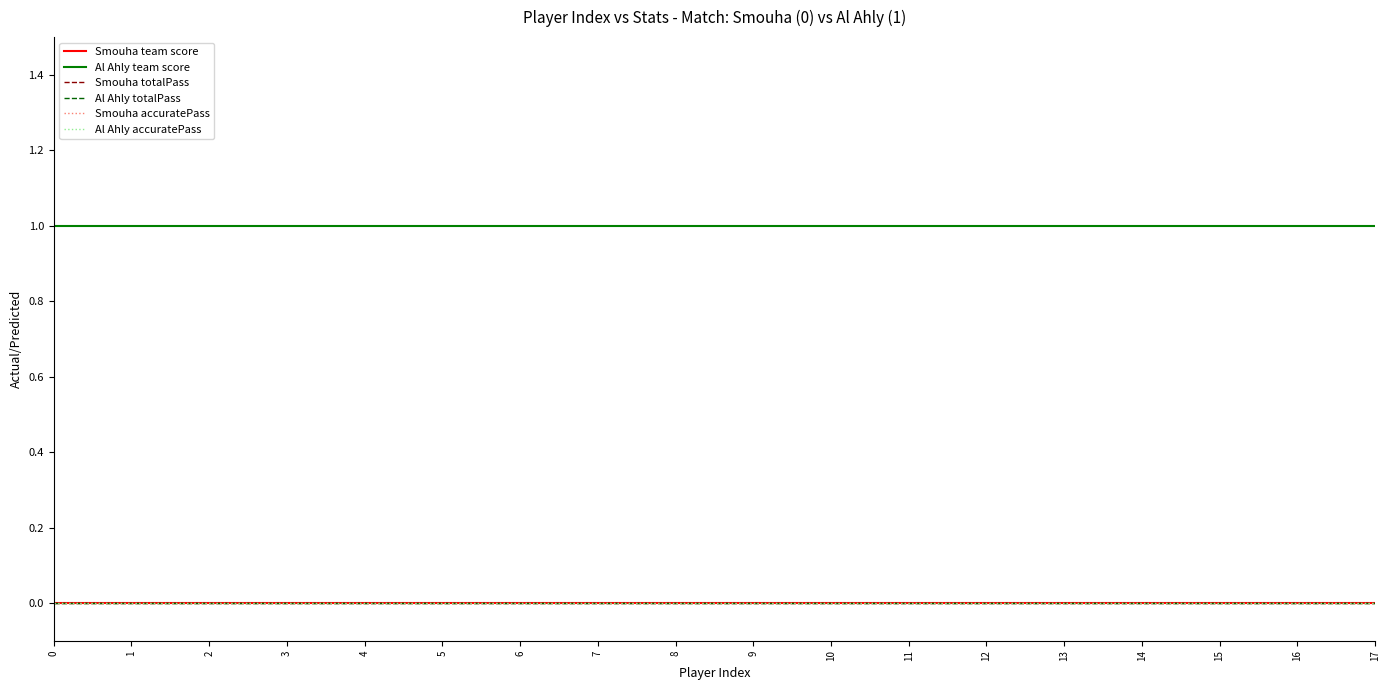

What is the minimum value for Al Ahly team score?

1